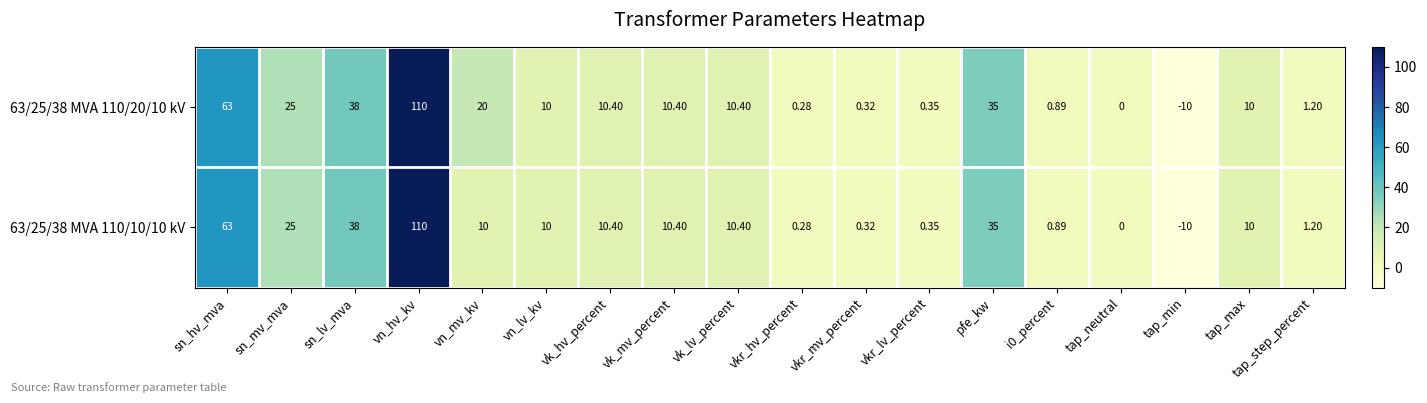

At which category is the sum across all series the highest?

vn_hv_kv